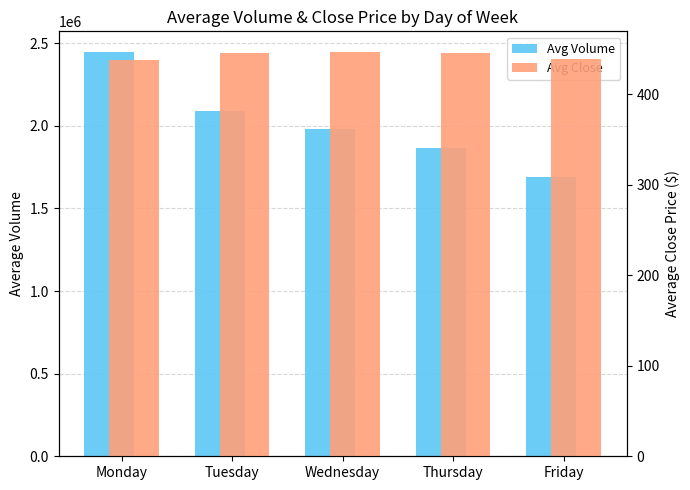

At which label does Avg Volume first exceed 1978215?

Monday